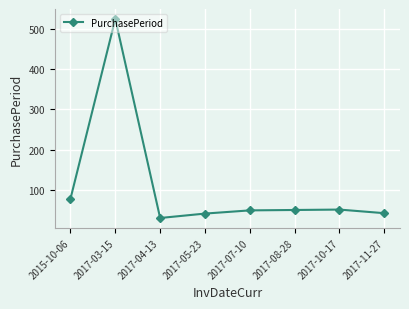

What value does the data have at 2017-05-23, to the nearest 5?

40